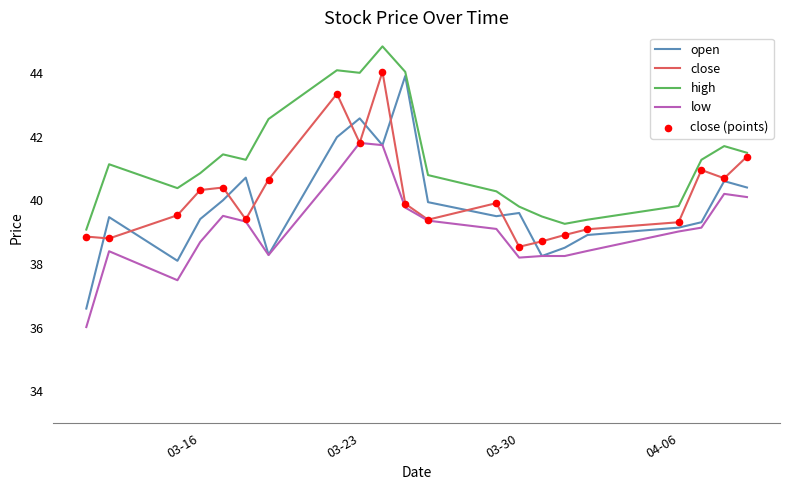

Which series has the largest total across all categories?

high